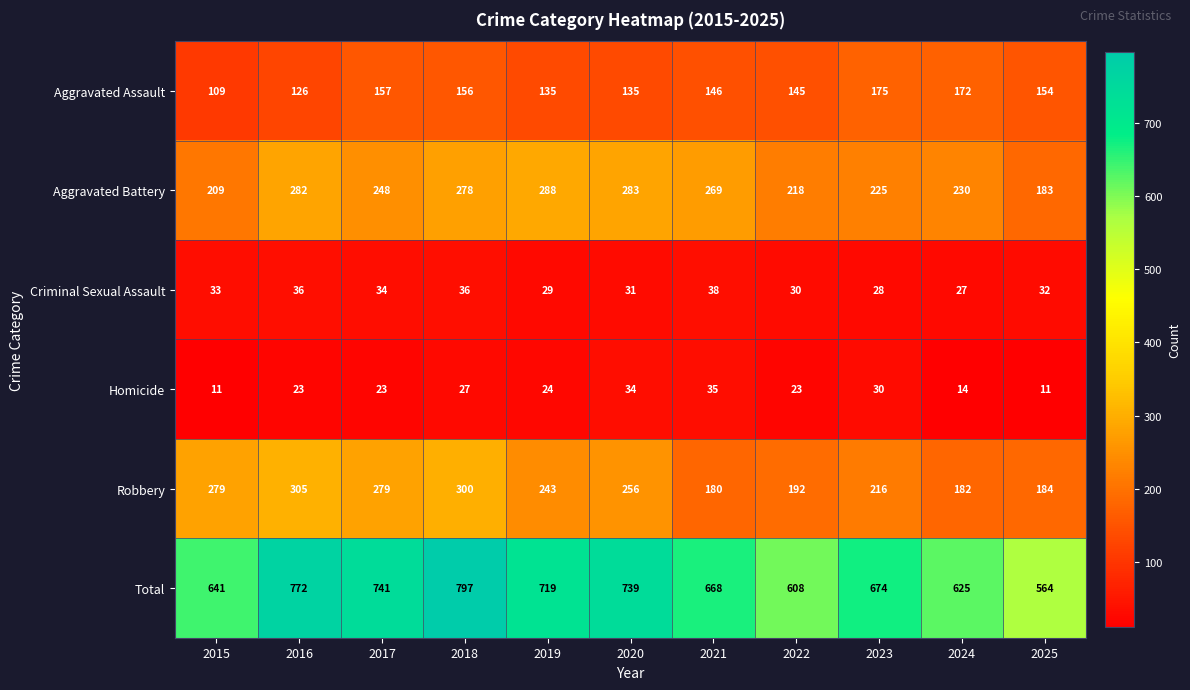

List the series in order of their peak value, lowest first.

Homicide, Criminal Sexual Assault, Aggravated Assault, Aggravated Battery, Robbery, Total